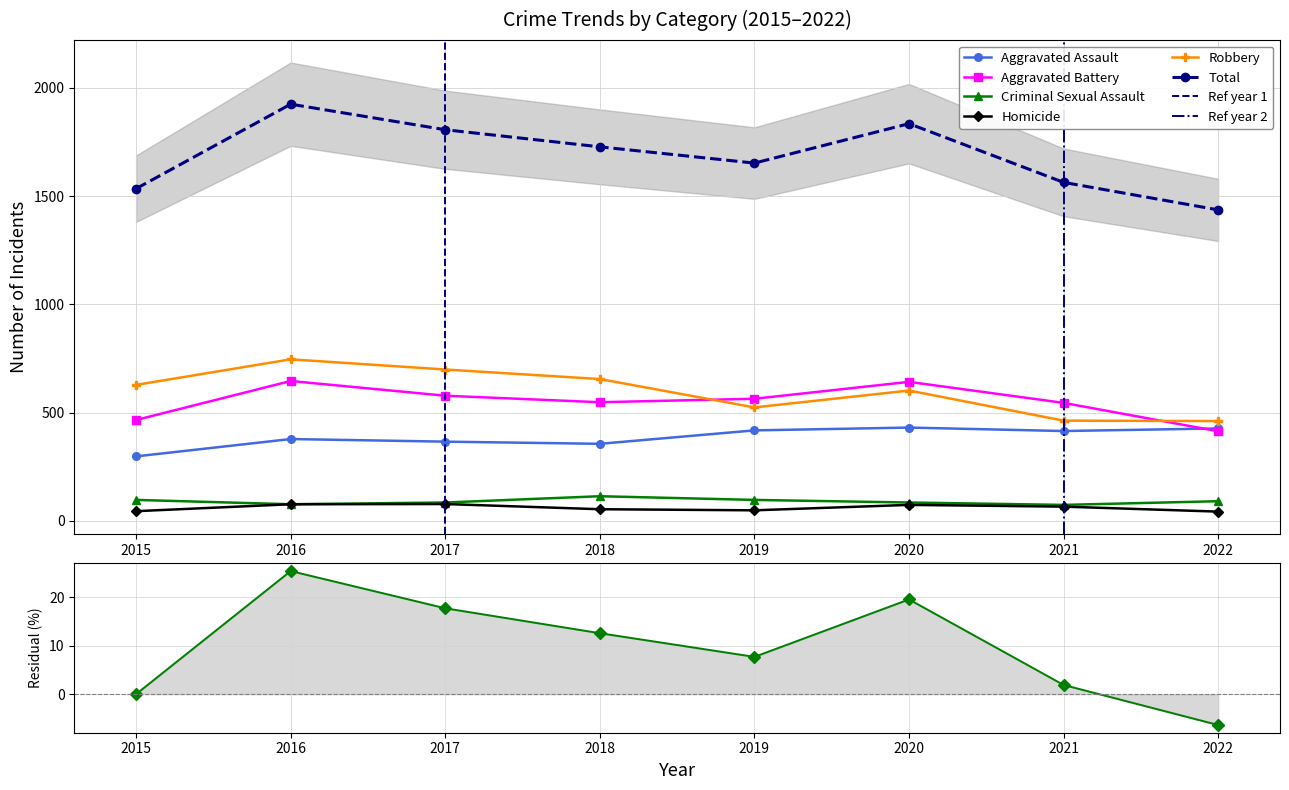

What is the difference between the maximum and minimum values in the Aggravated Assault series?

133